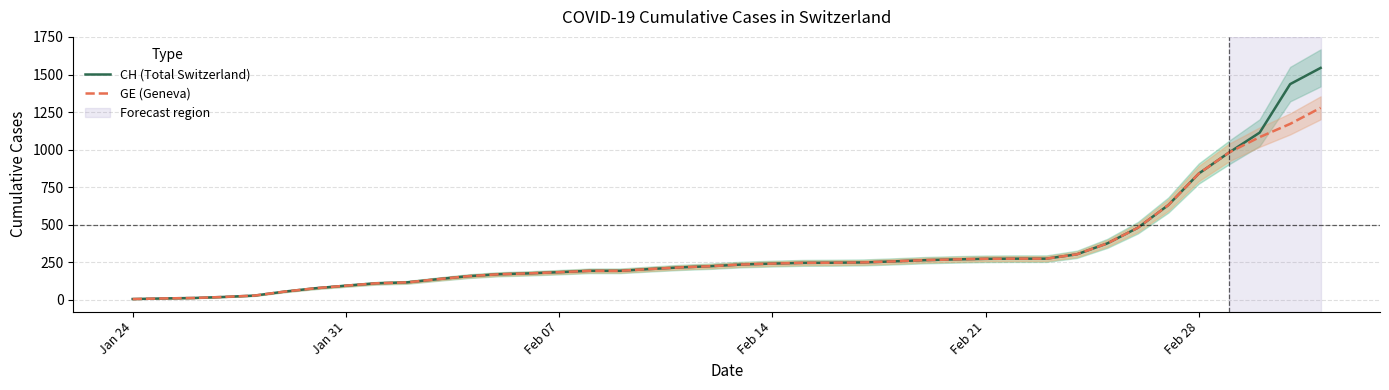

Where is CH (Total Switzerland) nearest to the value 774?

Feb 28